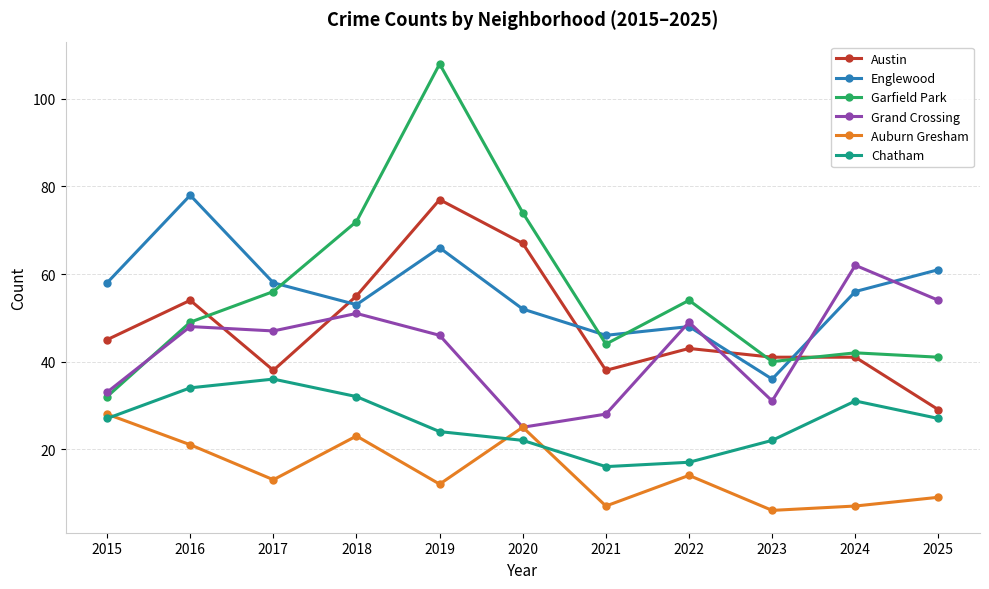

True or false: Grand Crossing has a value of 33 at 2024.

False